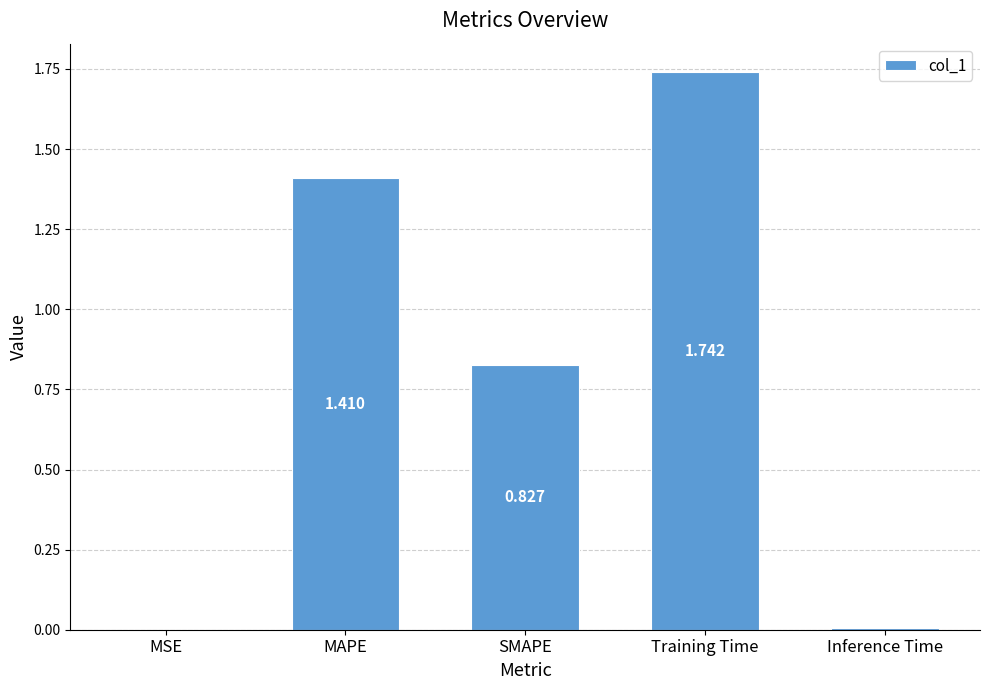

Which has a higher value, MAPE or MSE?

MAPE